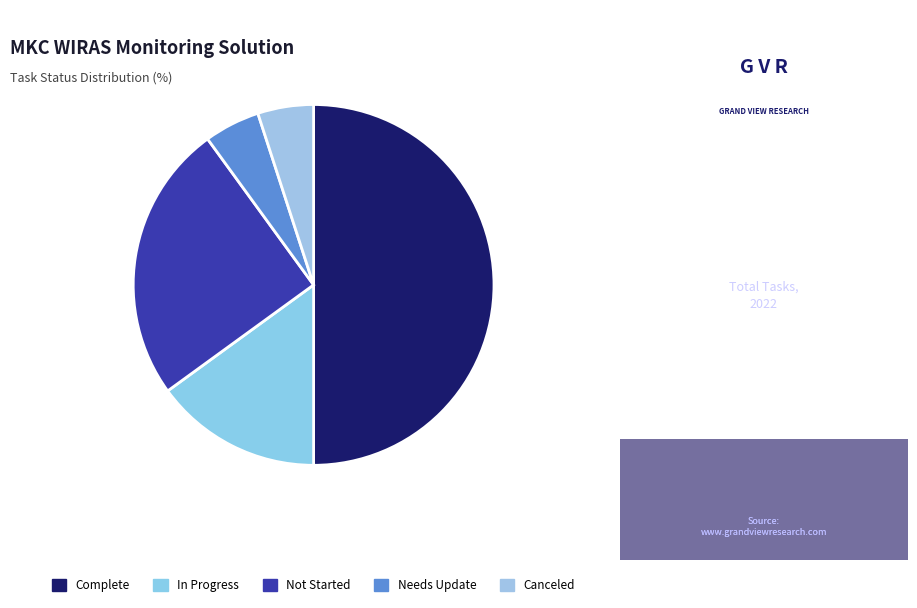

How much of the chart is everything except In Progress?

85.0%